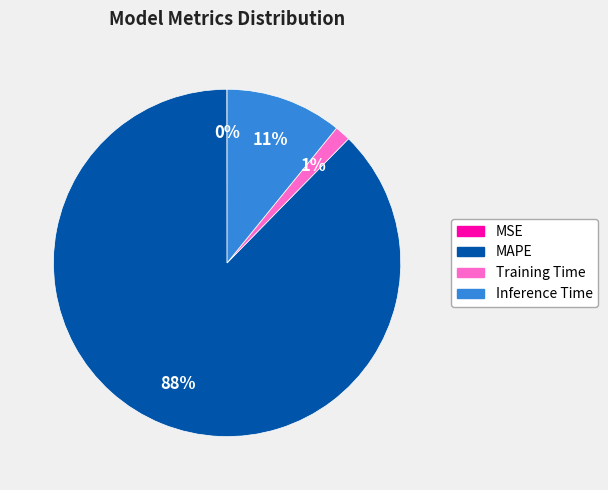

To the nearest percent, what percentage of the pie is MAPE?

88%